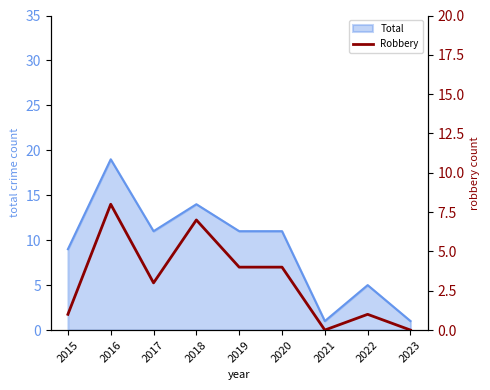

What is the maximum value for Total?

19